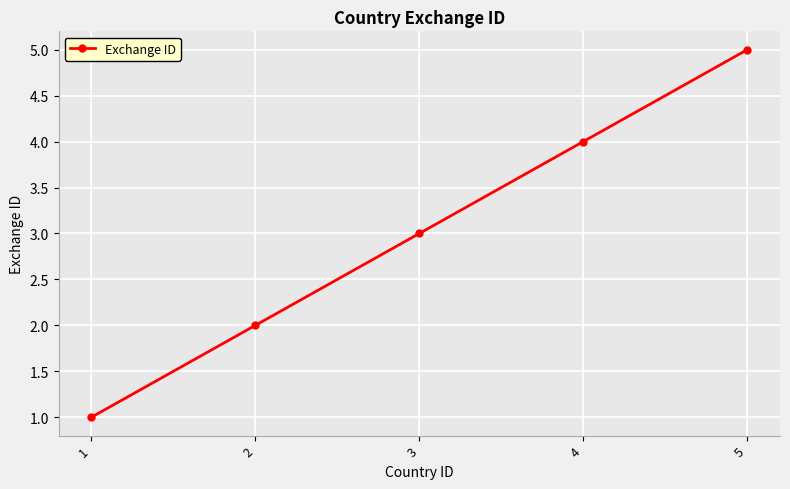

What is the approximate value at 3?

3